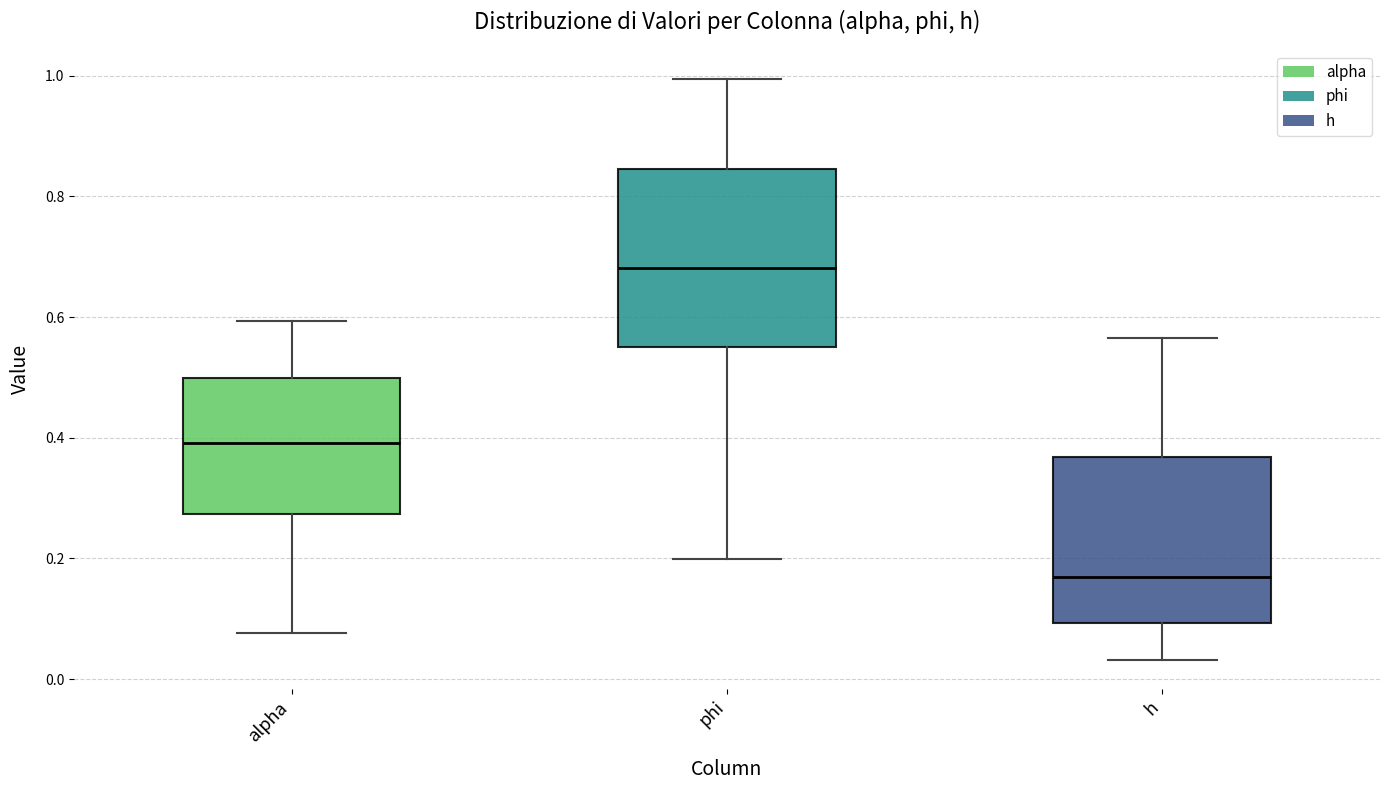

Reading left to right, read every box against the y-axis: the position of its median line, the range the box covers, and the ends of its whiskers. The values are not printed on the chart, so give them approximately, as read against the axis.

alpha: median 0.40, box 0.28 to 0.50, whiskers 0.08 to 0.60
phi: median 0.68, box 0.56 to 0.84, whiskers 0.20 to 1.00
h: median 0.16, box 0.10 to 0.36, whiskers 0.04 to 0.56